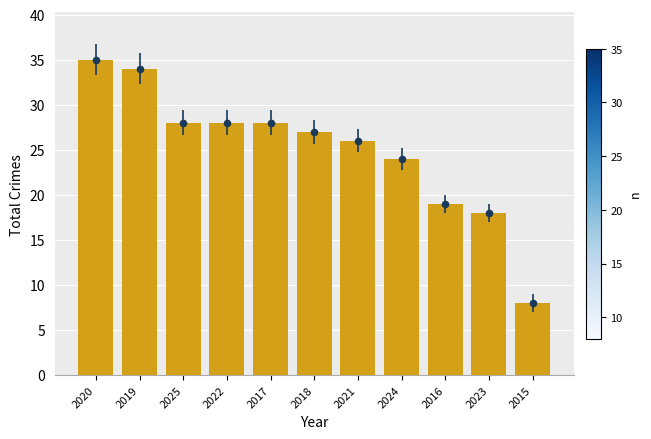

What is the change in value from 2017 to 2015?

-20